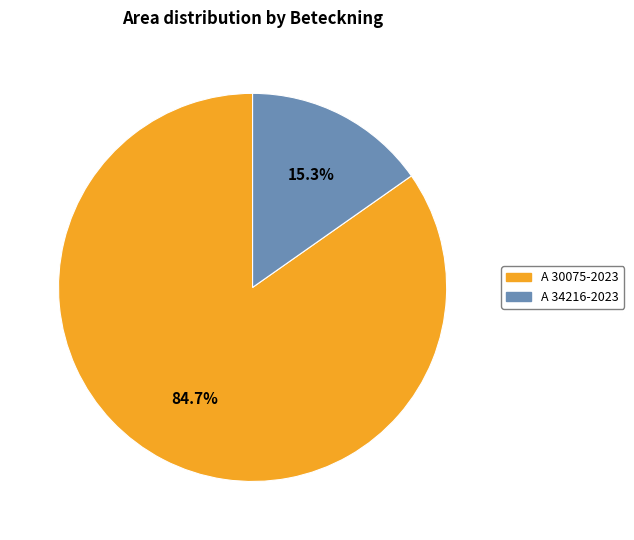

How many segments does this pie chart have?

2